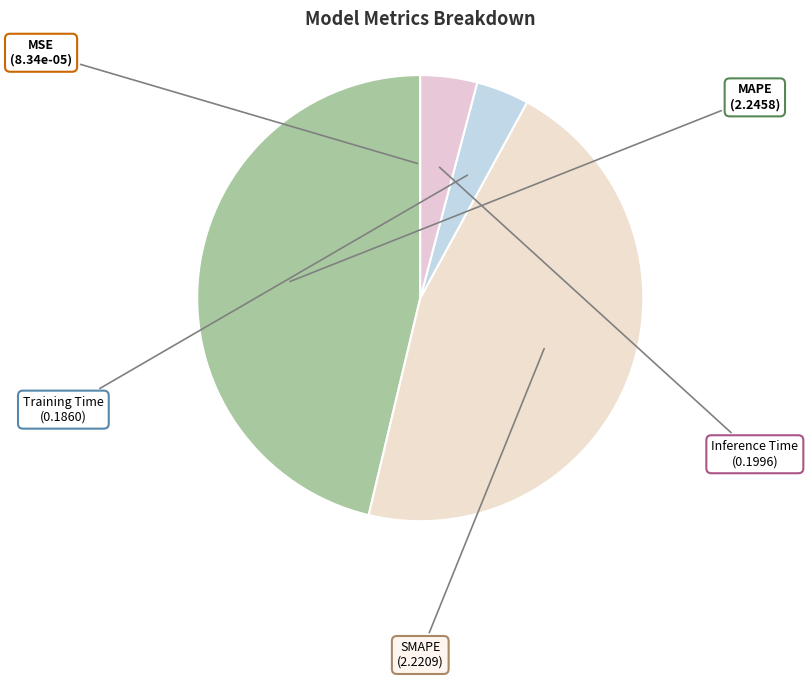

Which has a higher value, MAPE or Inference Time?

MAPE